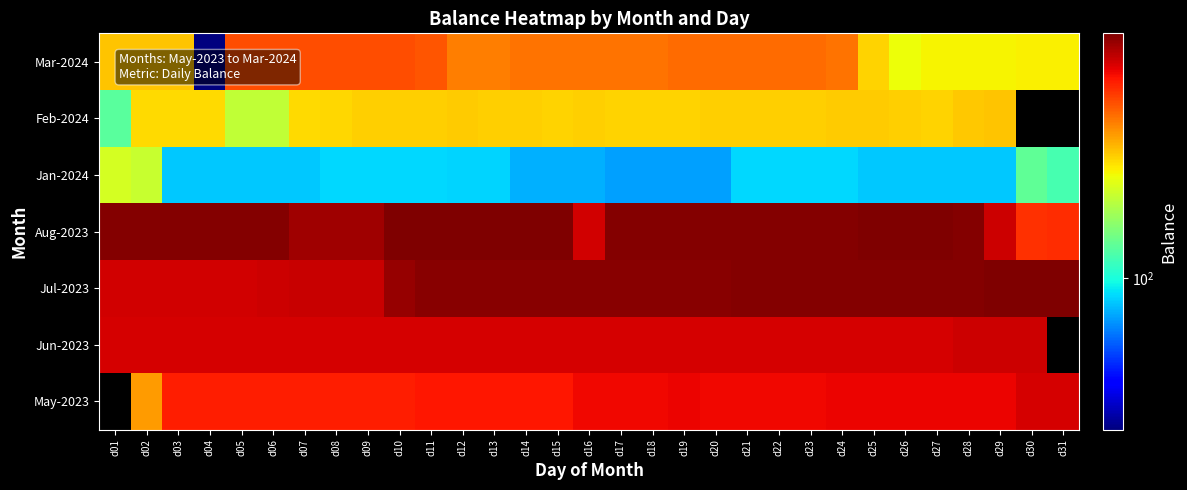

Between d04 and d30, which is larger?

d30